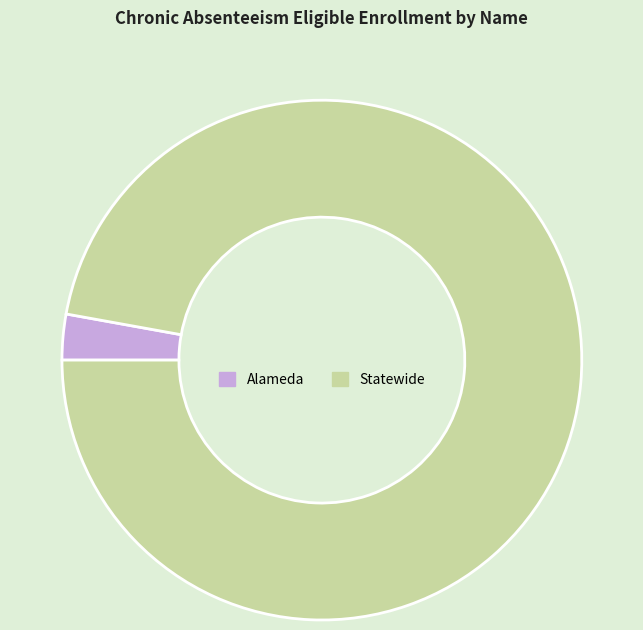

How many slices are in this pie chart?

2